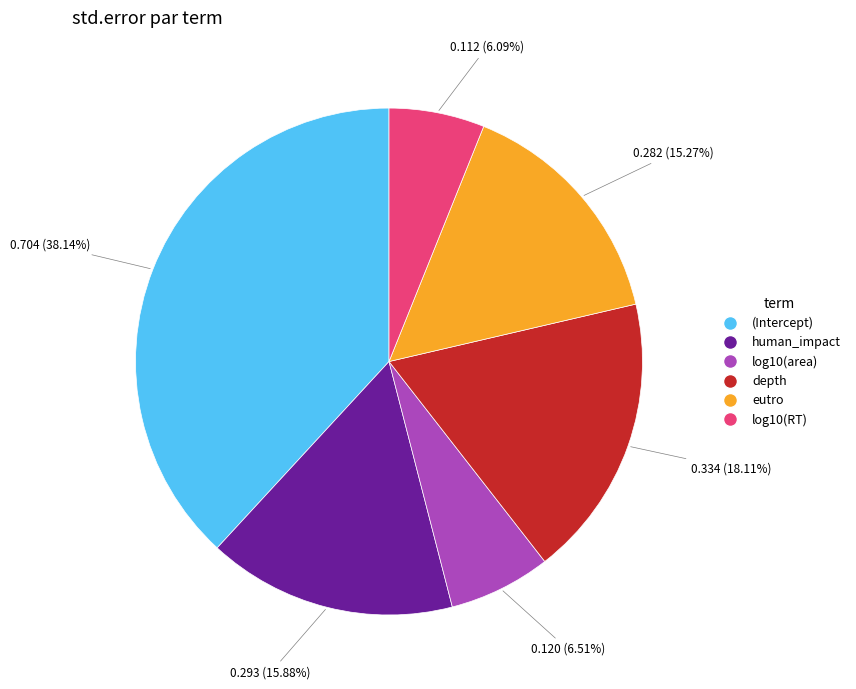

To the nearest percent, what is the difference between the depth and eutro slice percentages?

3%